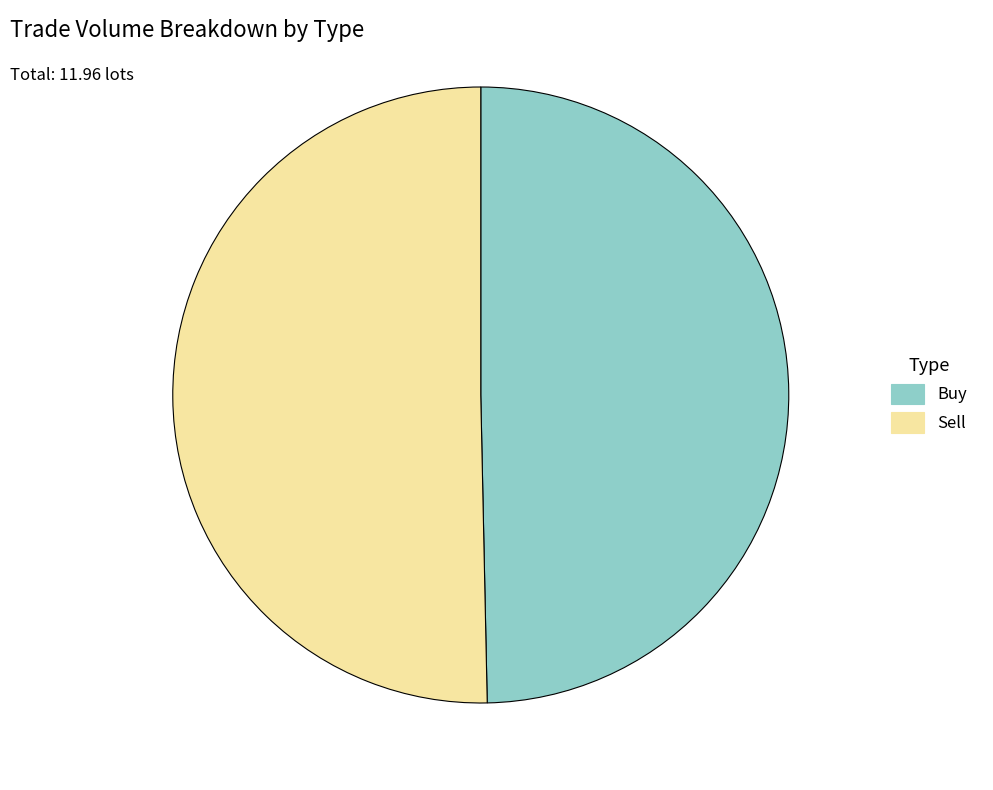

Combined, do Buy and Sell account for over 50%?

Yes